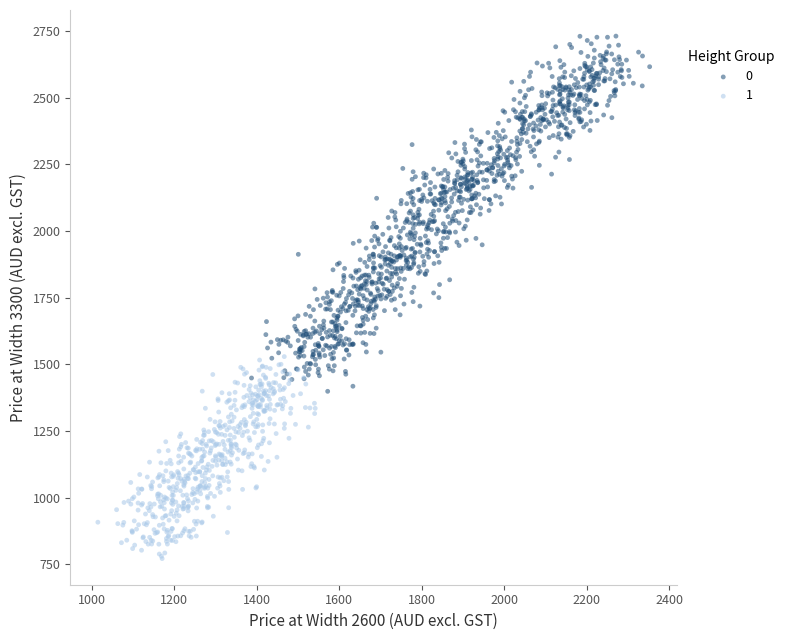

Which series reaches the maximum Y coordinate?

0